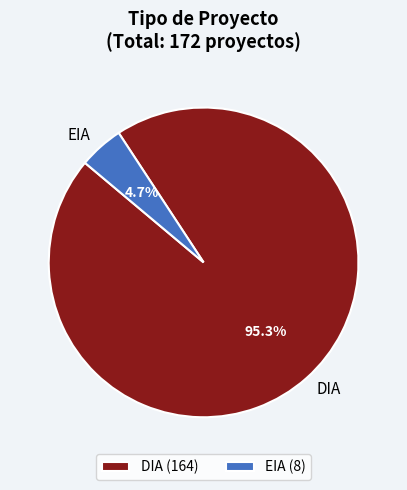

Which has a higher value, DIA or EIA?

DIA